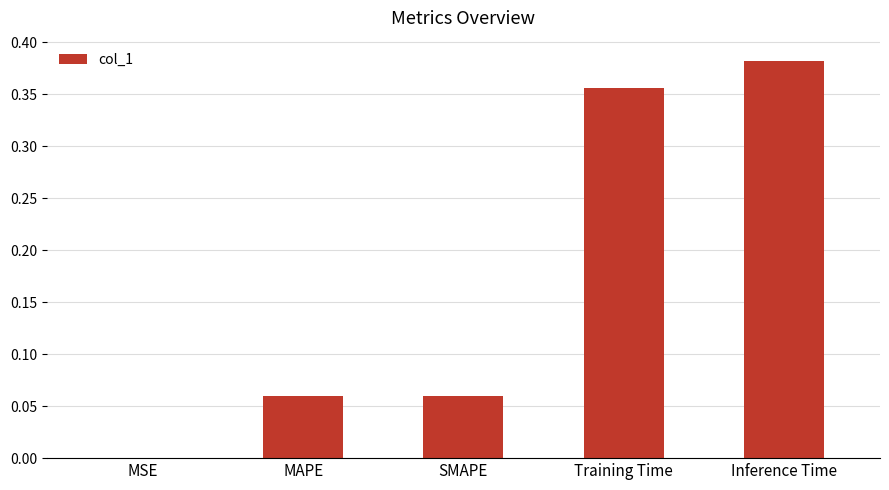

The chart shows a value of 0.0 at MSE. True or false?

True